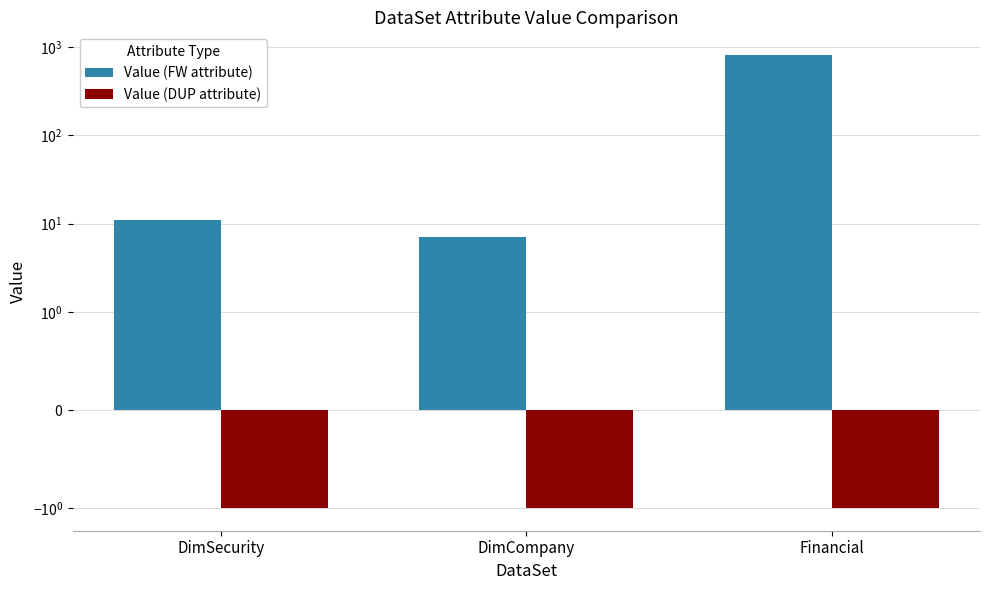

Reading left to right, what are all the values shown in this chart?

Value (FW attribute): DimSecurity=11	DimCompany=7	Financial=810
Value (DUP attribute): DimSecurity=-1	DimCompany=-1	Financial=-1